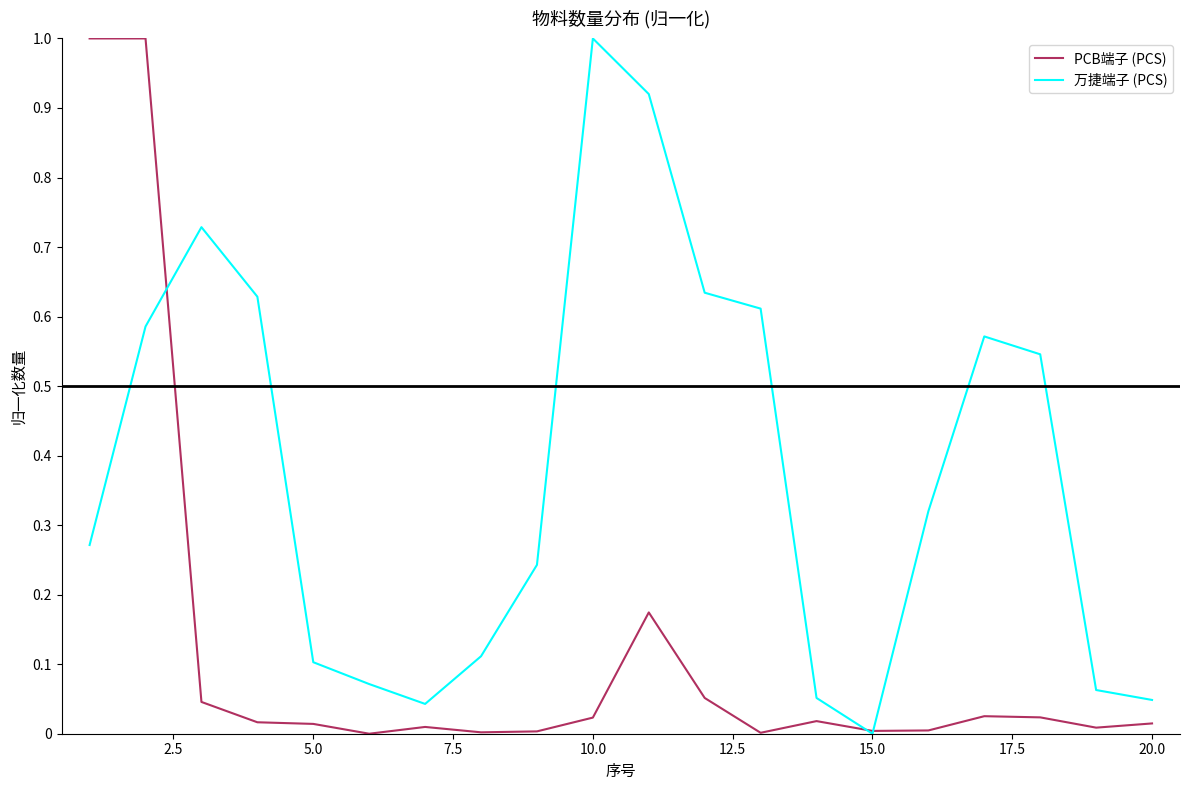

Which series has the largest total across all categories?

万捷端子 (PCS)